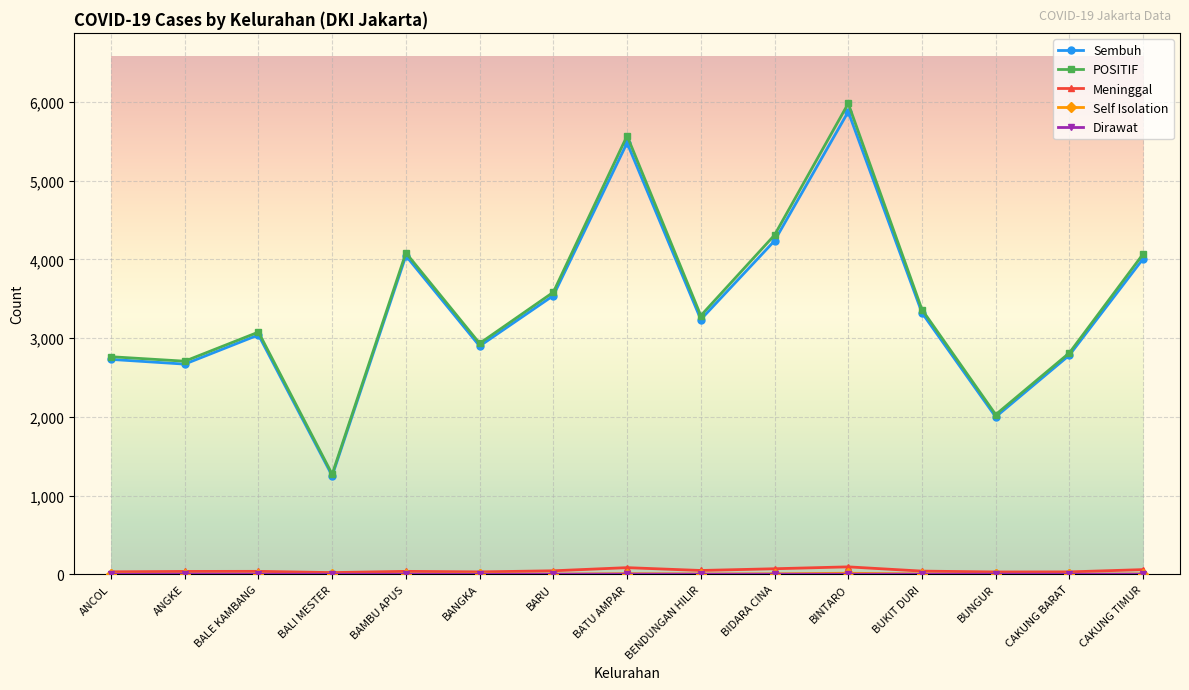

Is it true that POSITIF equals 3612 at ANCOL?

False